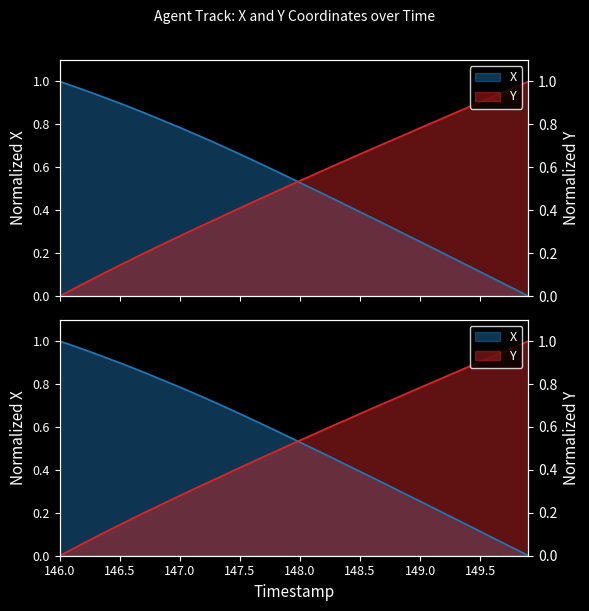

Which series has the largest range (max minus min)?

X